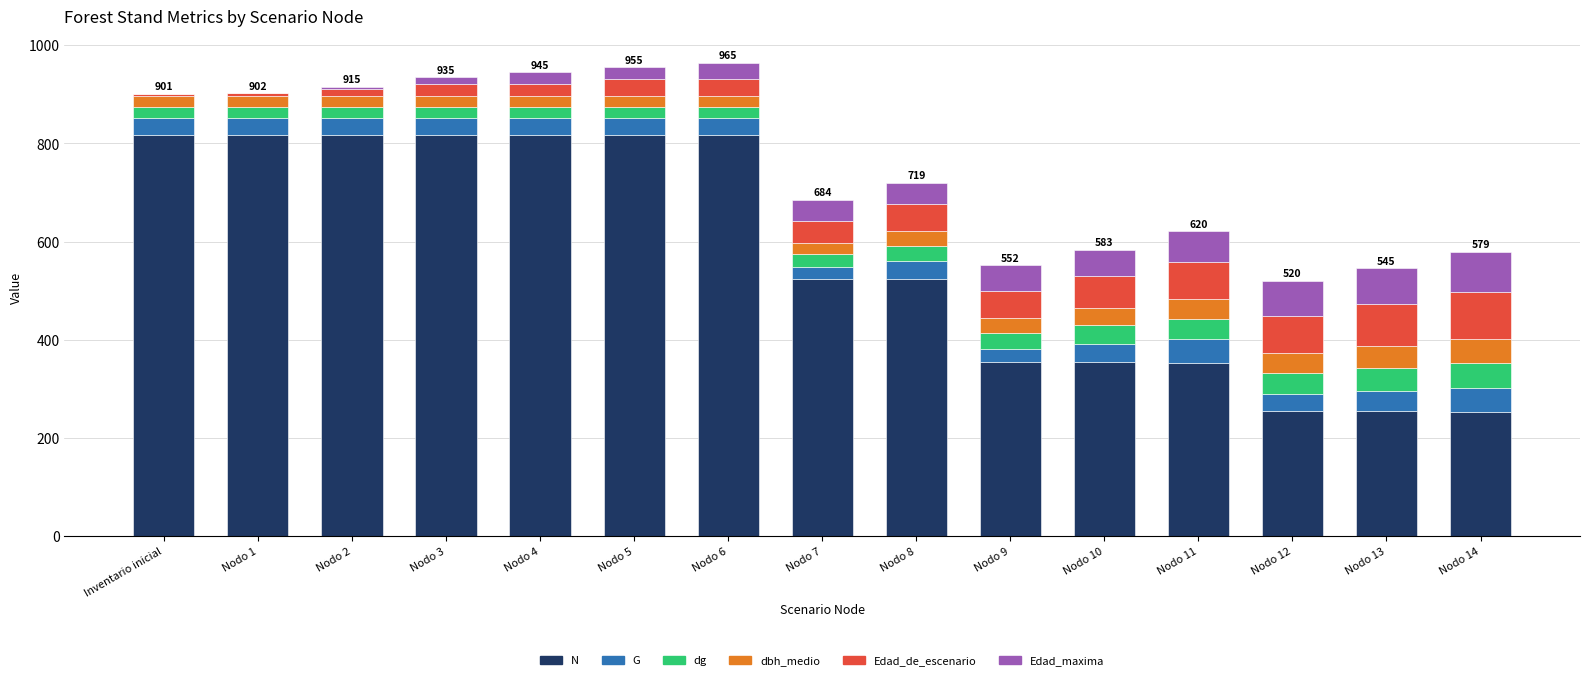

What is the maximum value for N?

817.0